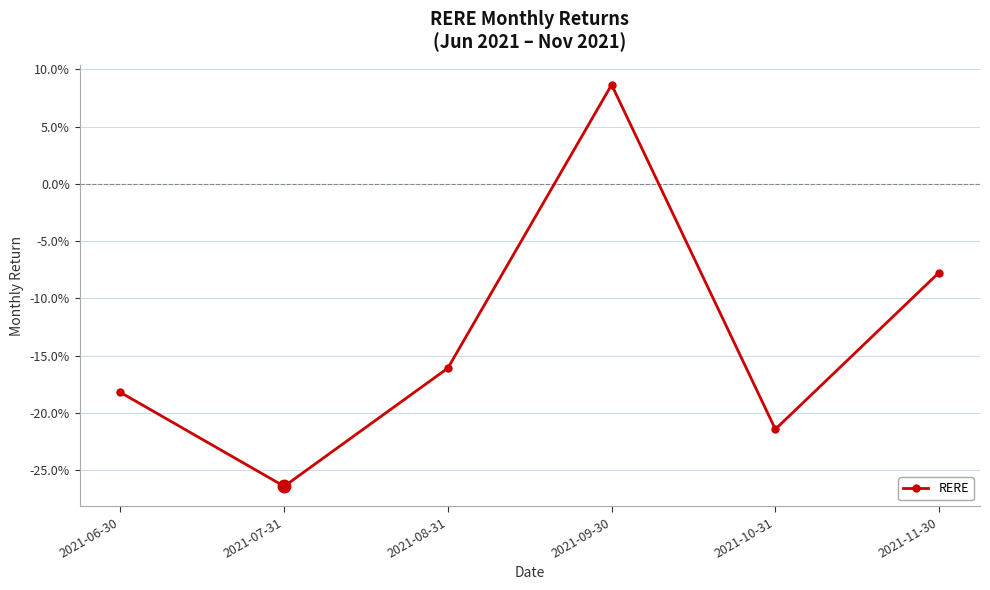

Is this an area chart (filled region under the line)?

No